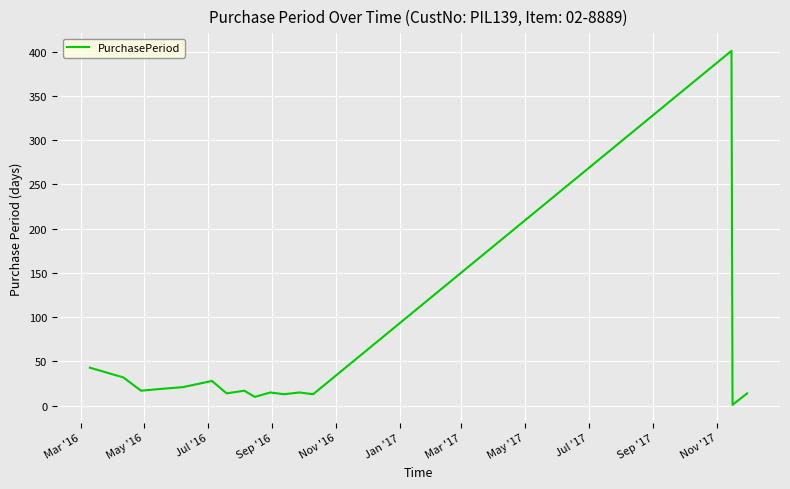

Does the chart have visible grid lines?

Yes